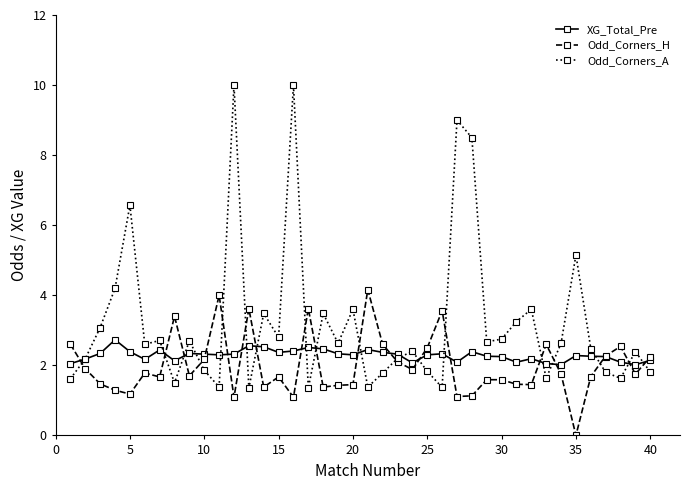

Which series has the widest spread of values?

Odd_Corners_A